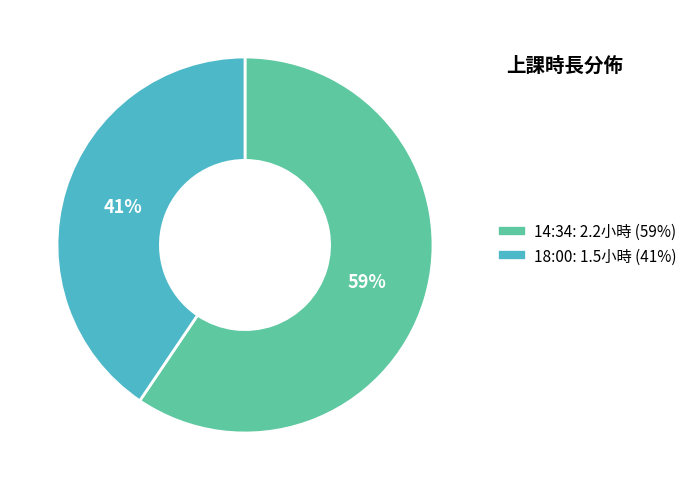

What is the smallest slice in the pie chart?

18:00